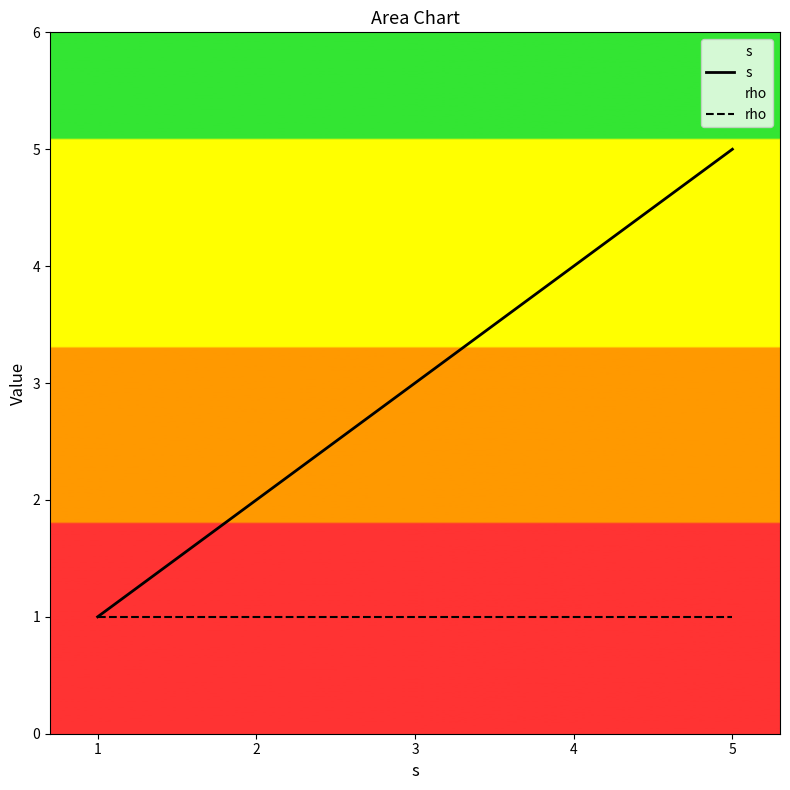

Reading left to right, list all the values displayed in this chart.

s: 1=1	2=2	3=3	4=4	5=5
rho: 1=1	2=1	3=1	4=1	5=1